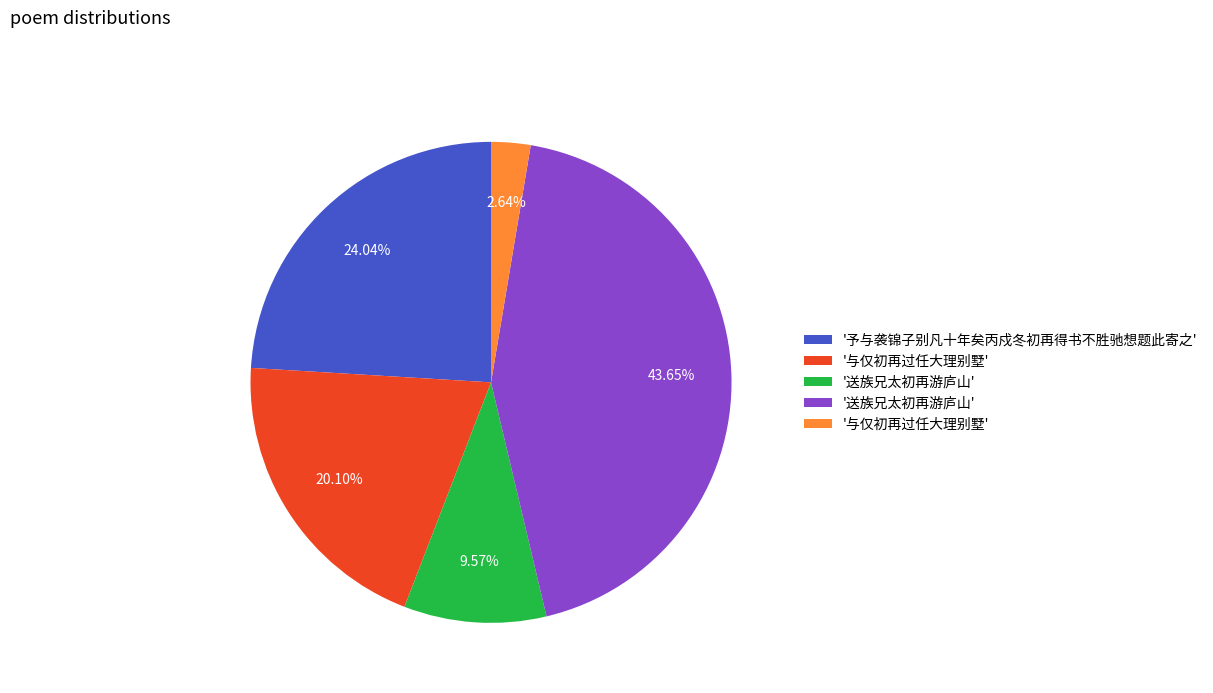

Is there any slice that represents more than half of the pie?

No